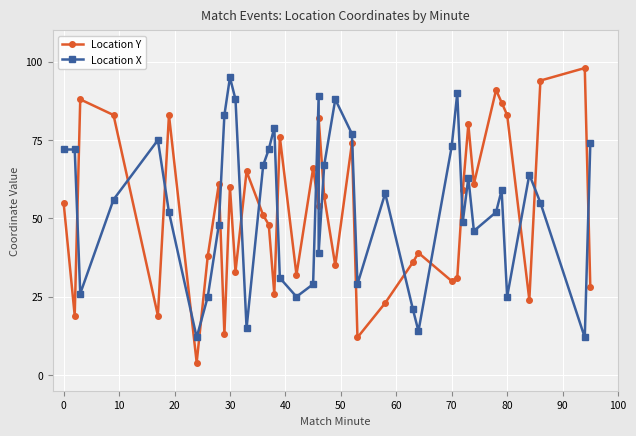

Is the value of Location Y at 26 greater than the value of Location X at 20?

No